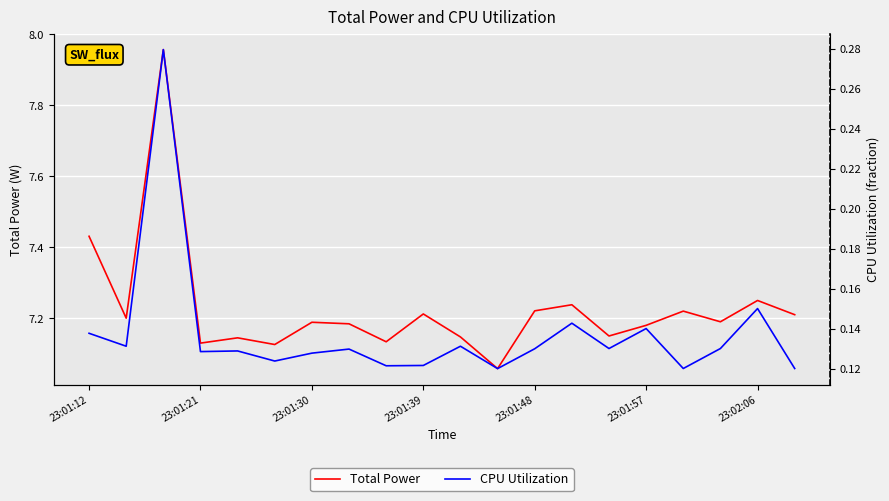

How many interior local peaks does the Total Power series have?

7